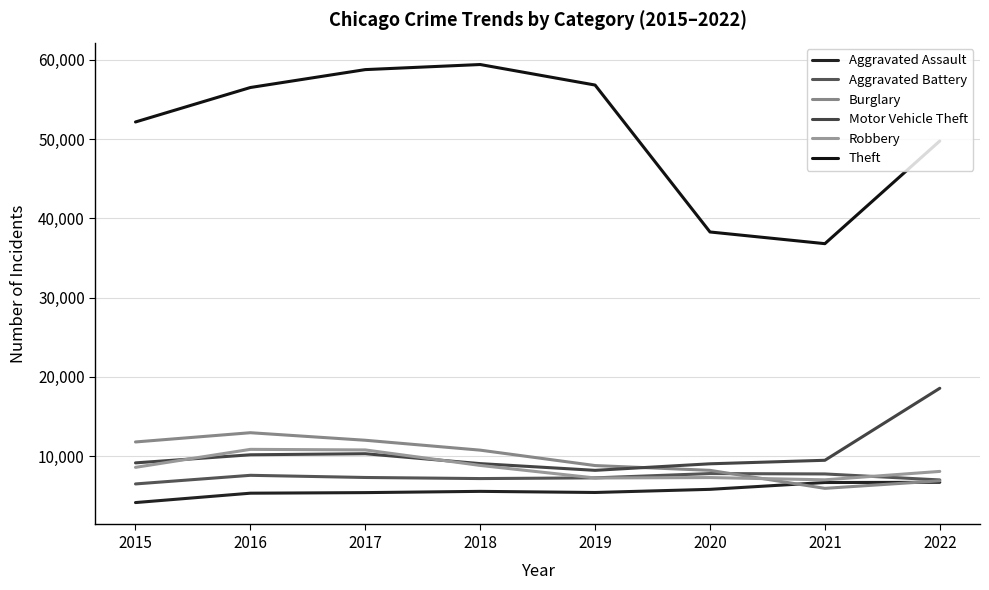

What is the sum of the Aggravated Assault values at 2021 and 2020?

12441